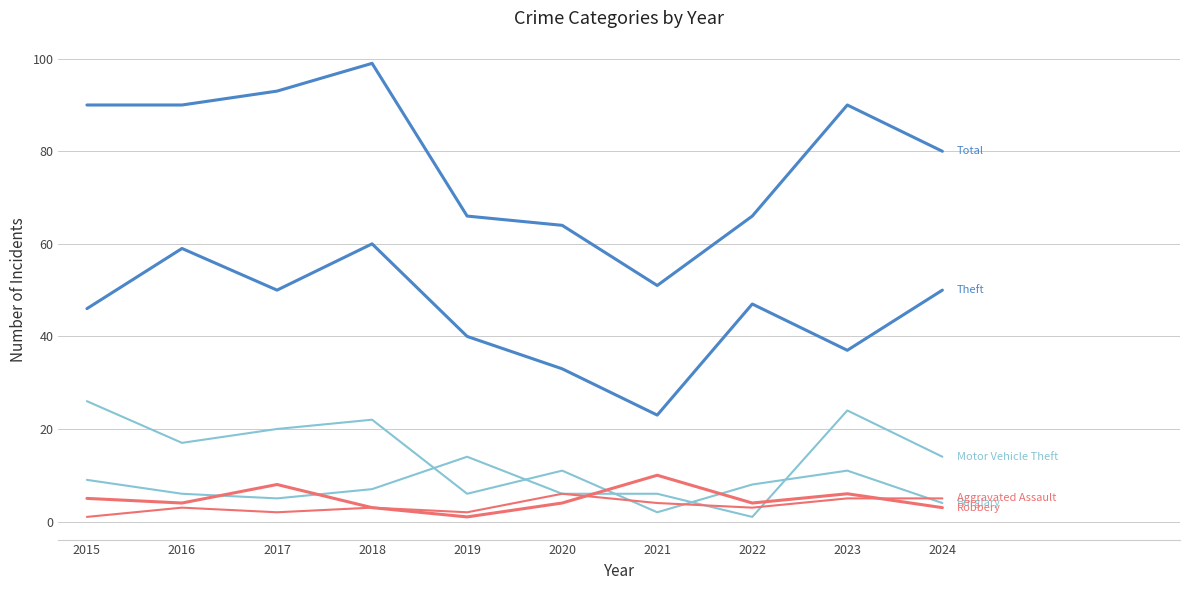

Is this an area chart (filled region under the line)?

No